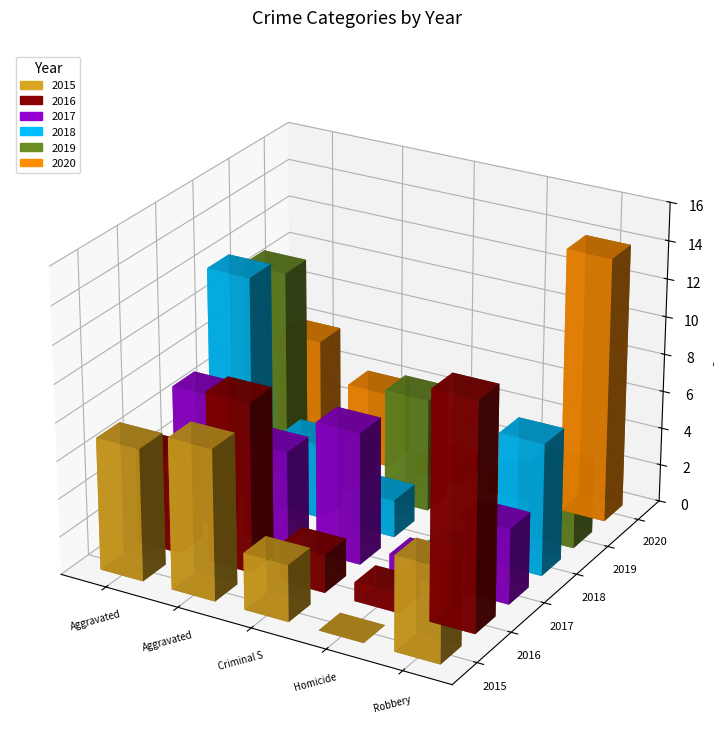

Is the value of 2019 at Aggravated Battery greater than the value of 2017 at Robbery?

No